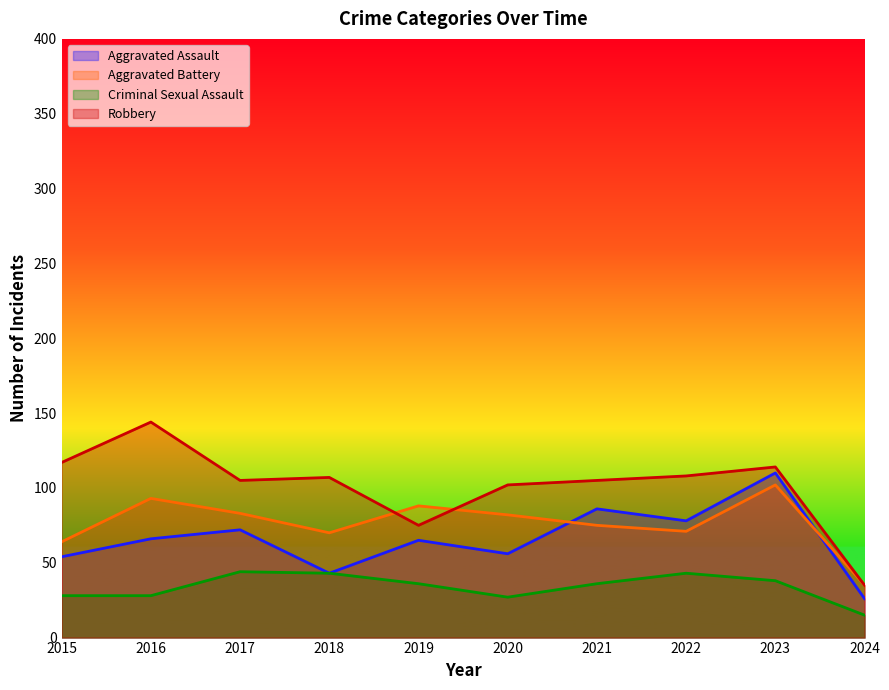

Is it true that Aggravated Battery equals 83 at 2017?

True